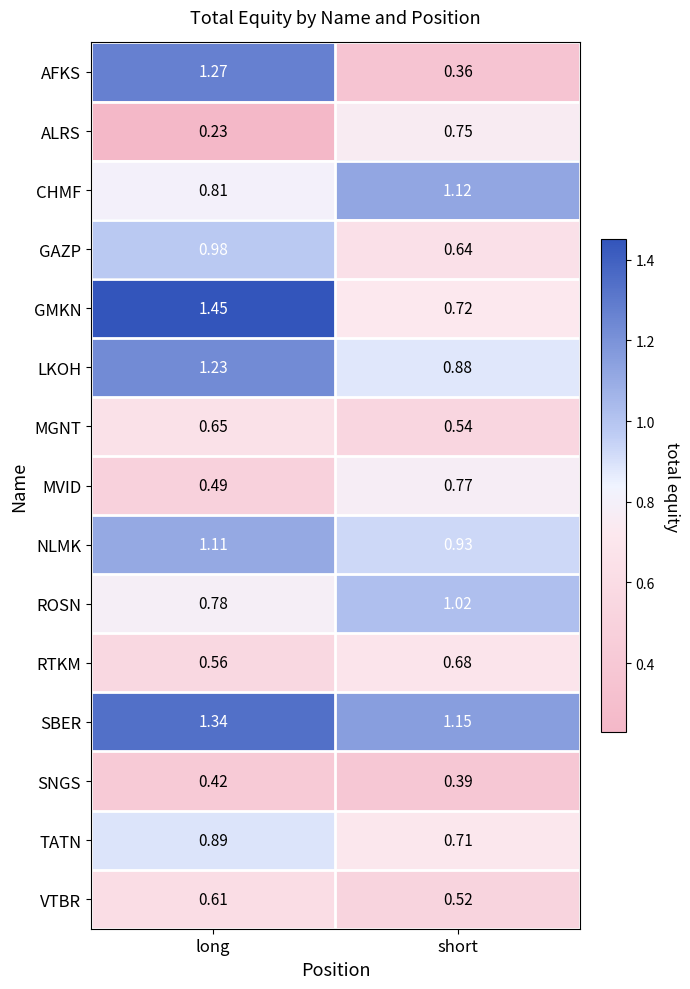

Which series has the largest total across all categories?

SBER